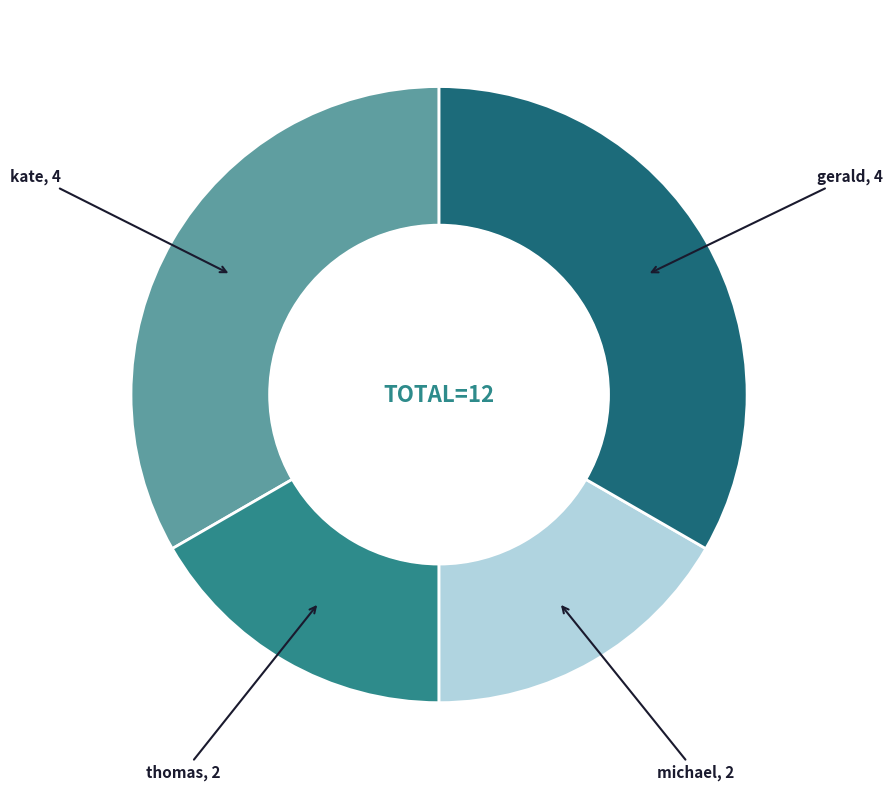

Is there a majority slice in this chart?

No